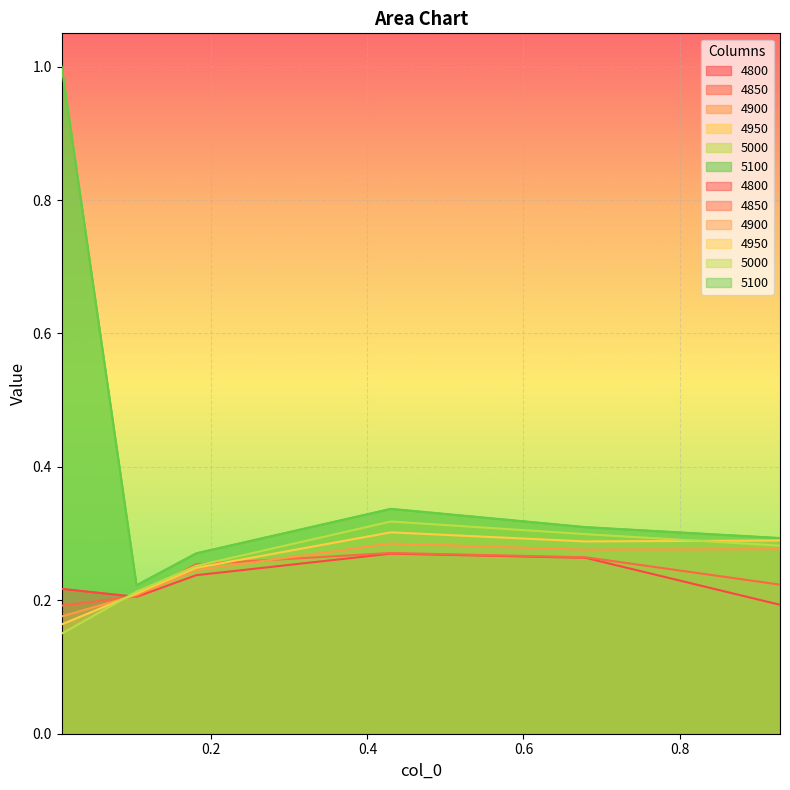

What is the approximate value of 5100 at 0.00821917808219178?

1.0